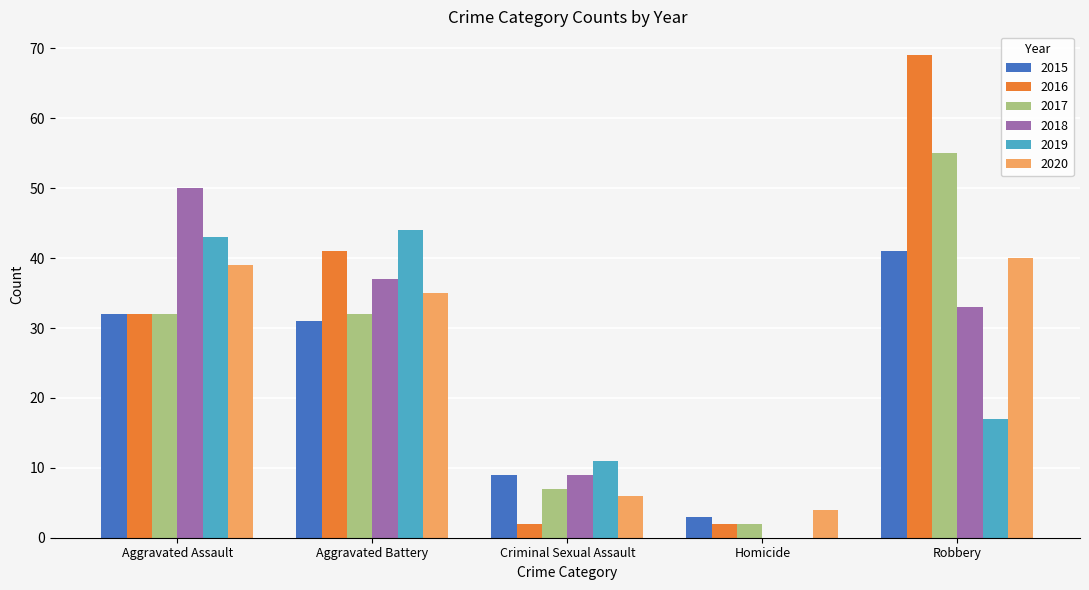

Count the number of categories in the chart.

5